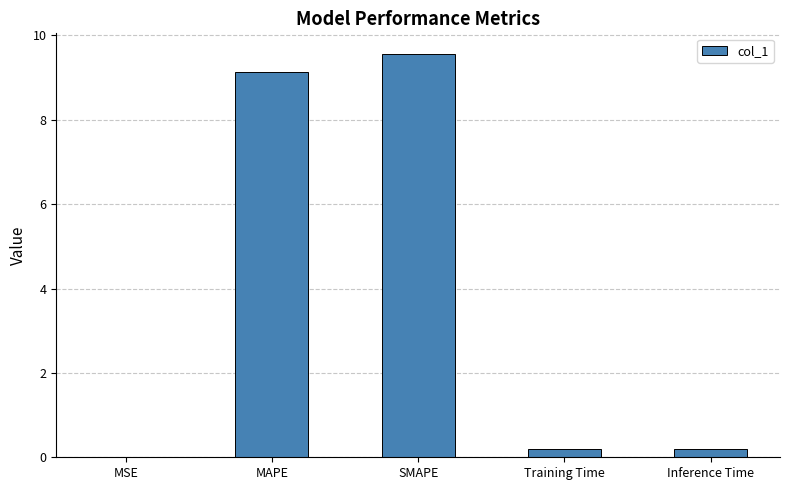

What is the change in value from MAPE to SMAPE?

+0.4